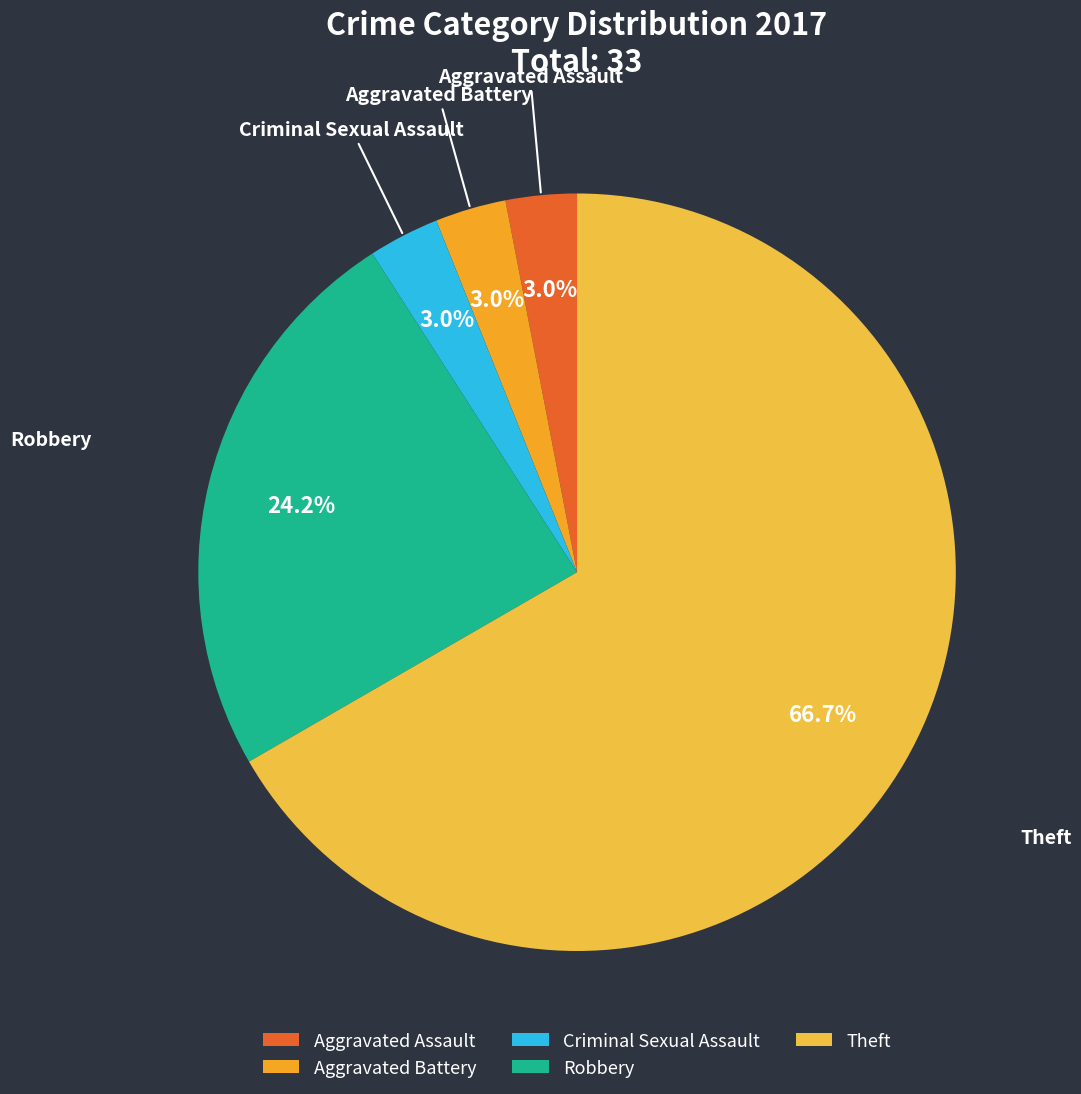

To the nearest percent, what is the difference between the largest and smallest slice percentages?

64%